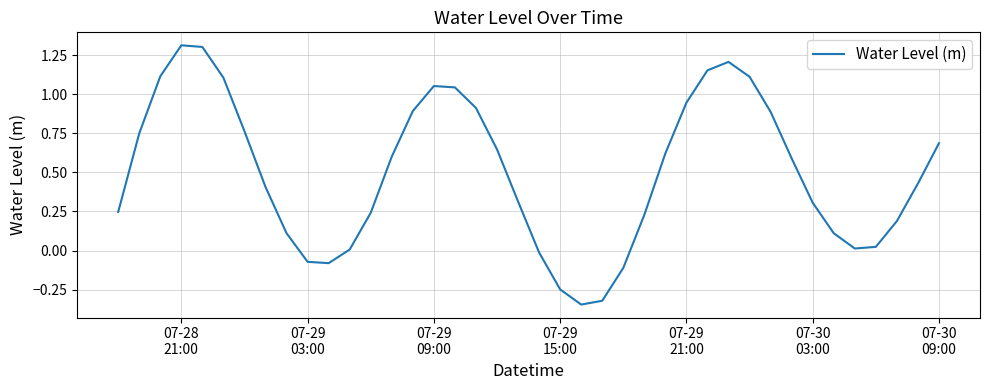

What is the difference between the maximum and minimum values?

1.7